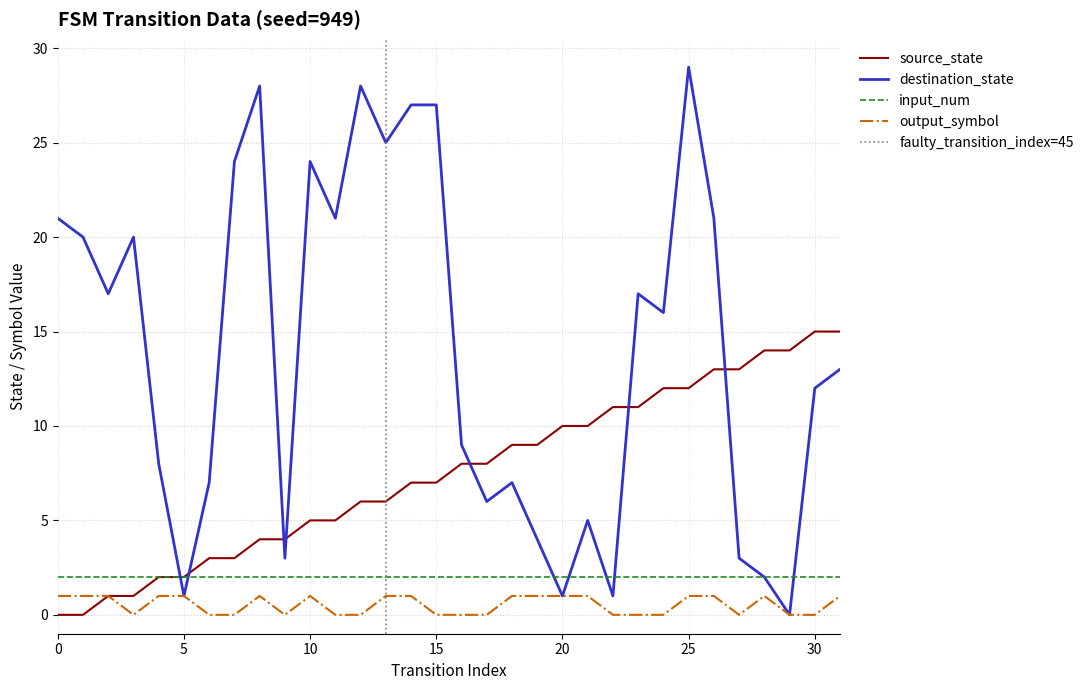

True or false: output_symbol and destination_state cross at least once.

False